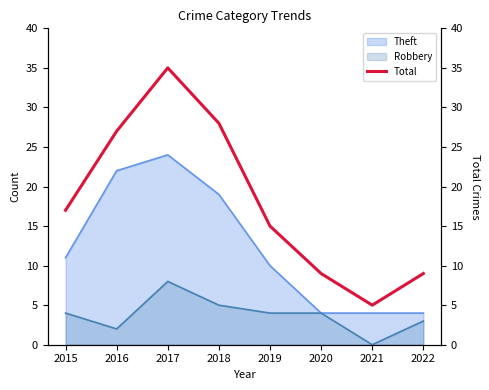

What is the change in value from 2017 to 2021?

-30